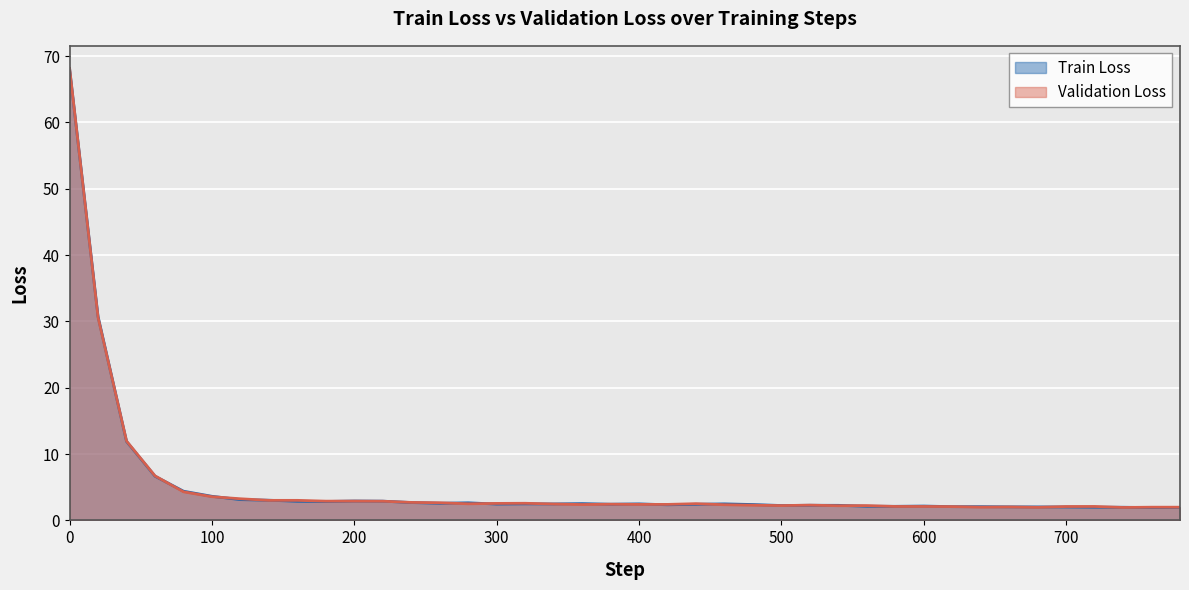

Reading left to right, transcribe all the data shown in this chart.

Train Loss: 68.1	30.7	11.9	6.7	4.4	3.6	3.1	3.0	2.9	2.9	2.9	2.9	2.7	2.6	2.6	2.5	2.5	2.5	2.5	2.4	2.5	2.4	2.4	2.5	2.4	2.2	2.3	2.3	2.1	2.1	2.2	2.1	2.1	2.0	2.0	2.0	2.0	2.0	1.9	2.0
Validation Loss: 68.1	30.6	12.0	6.7	4.3	3.6	3.3	3.0	3.0	2.9	2.9	2.9	2.7	2.7	2.5	2.6	2.6	2.5	2.4	2.4	2.4	2.4	2.5	2.4	2.3	2.2	2.3	2.2	2.2	2.1	2.1	2.1	2.0	2.0	2.0	2.1	2.1	1.9	2.0	2.0